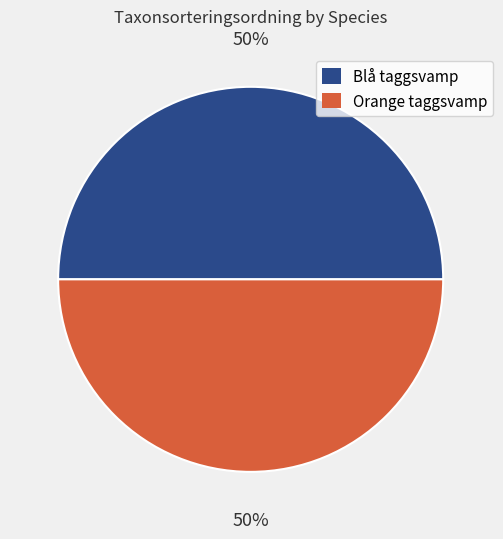

What is the ratio of the value at Orange taggsvamp to the value at Blå taggsvamp?

1.0